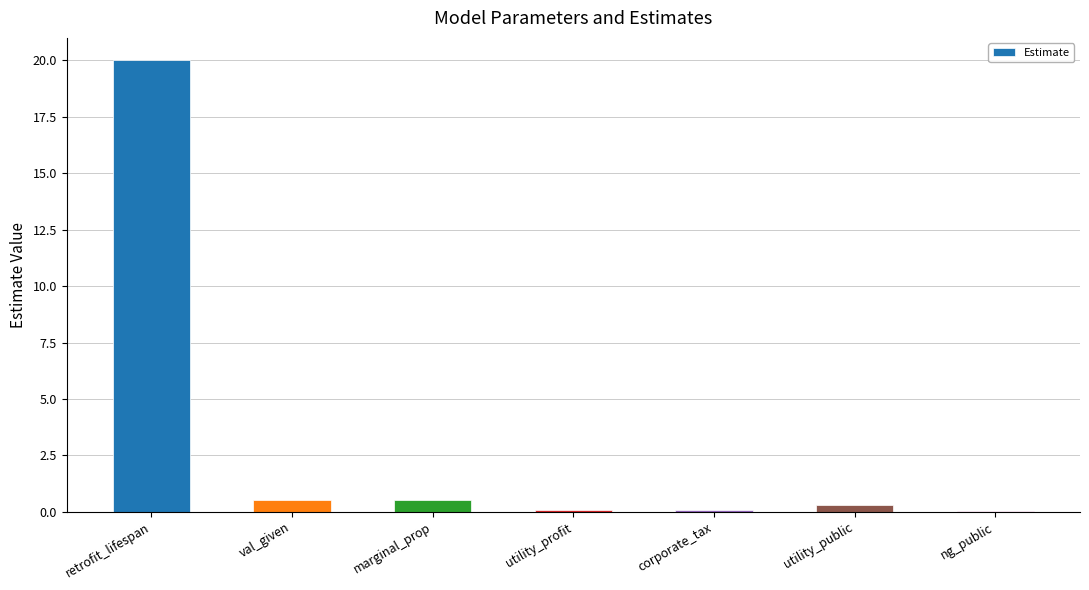

What is the sum of the values at utility_profit and marginal_prop?

0.6